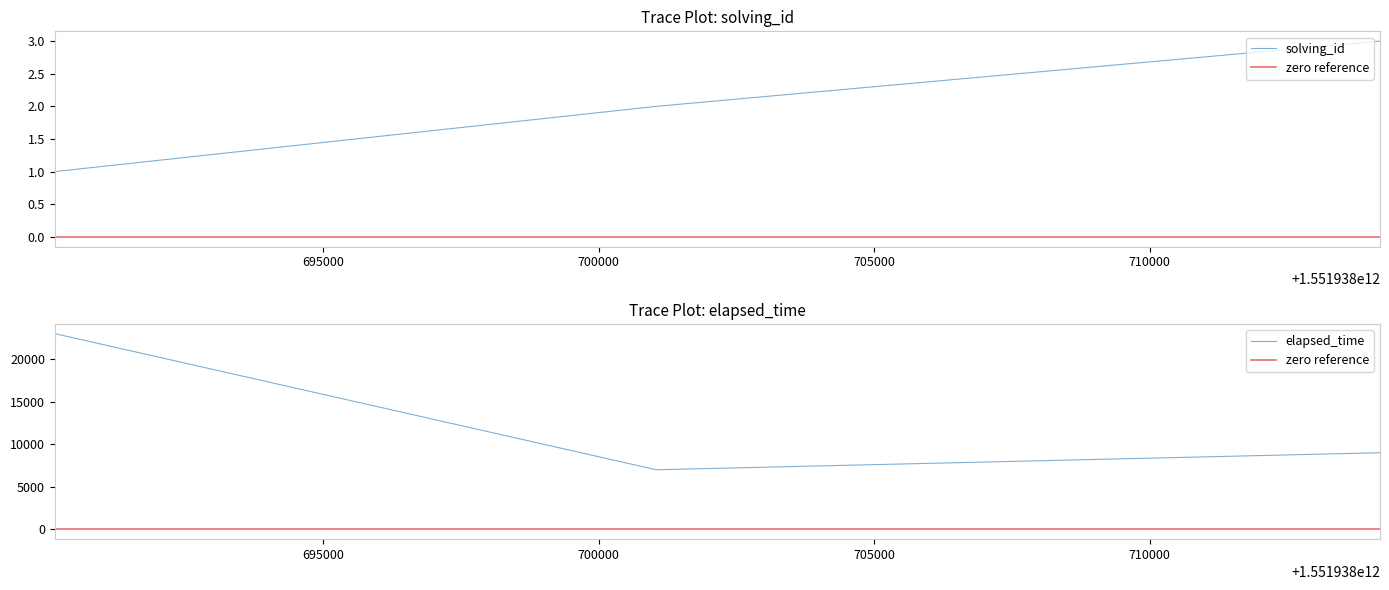

Which category has the highest value in the elapsed_time series?

1551938690130